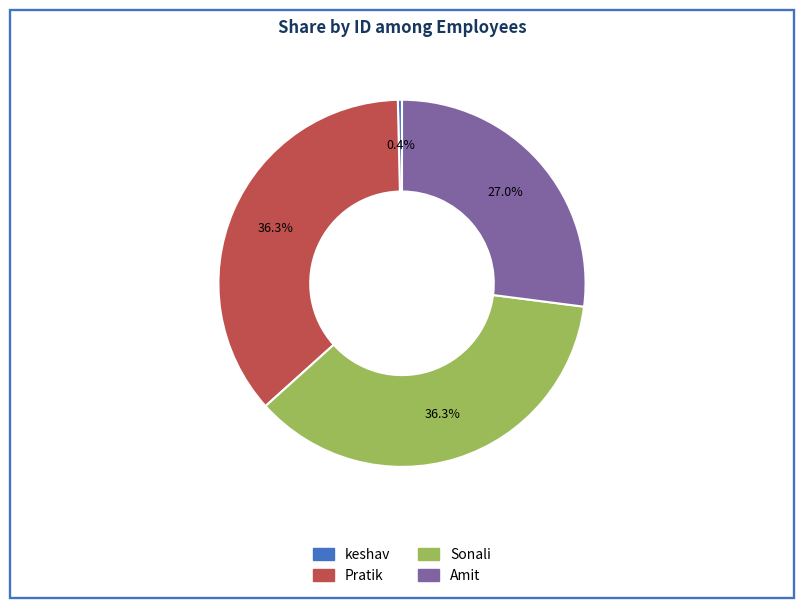

Do Sonali and Amit together represent more than half of the pie?

Yes